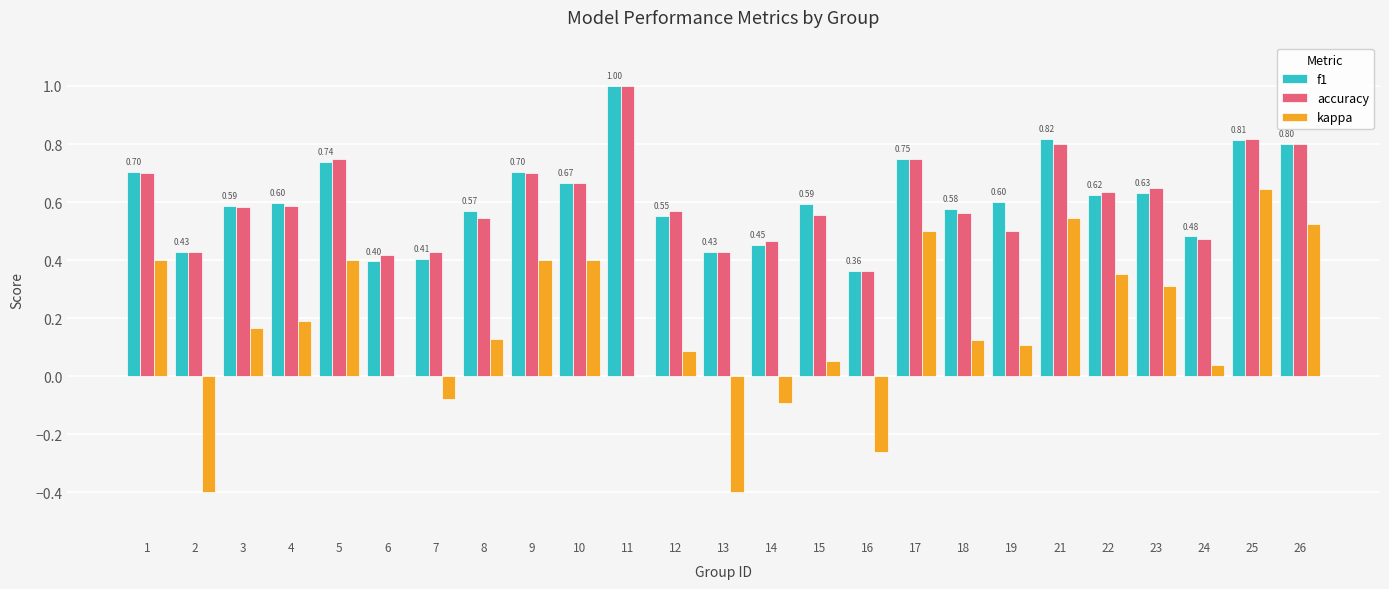

Where is accuracy nearest to the value 0?

16